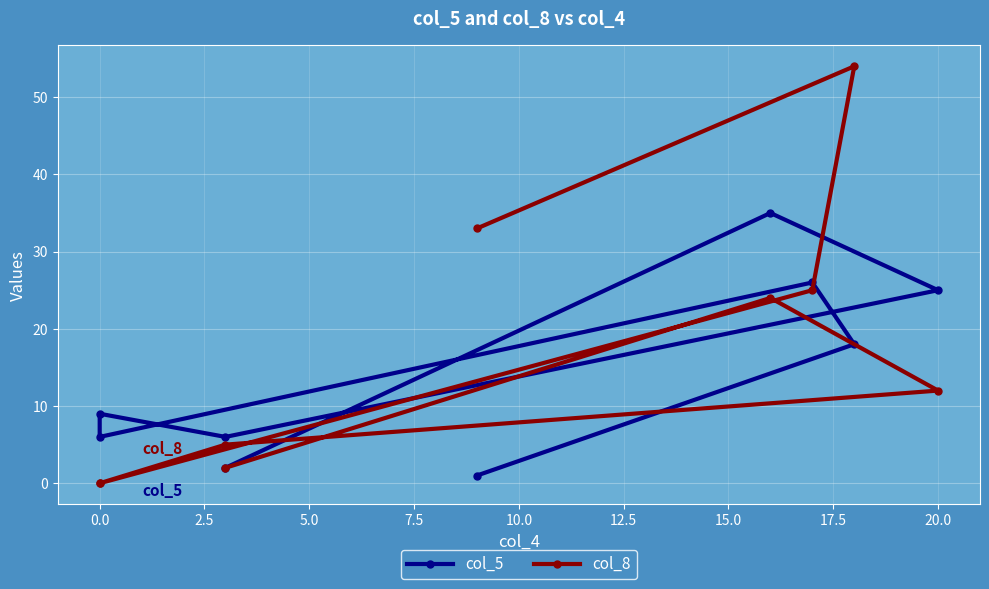

List the series in order of their overall mean, highest first.

col_8, col_5